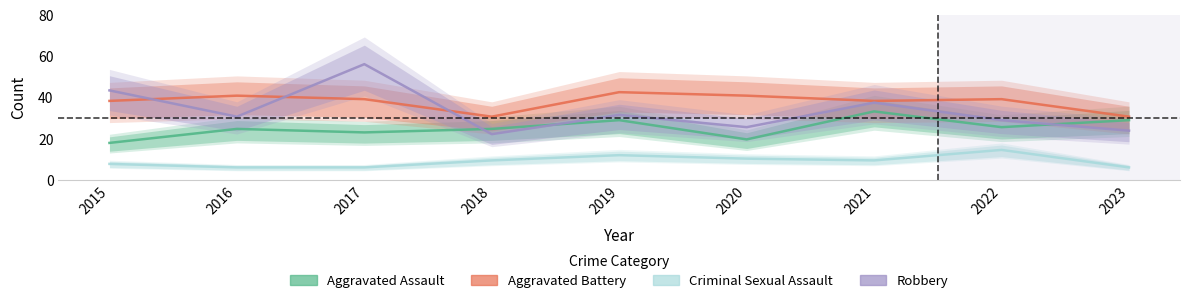

Which category has the lowest value across all series?

2016